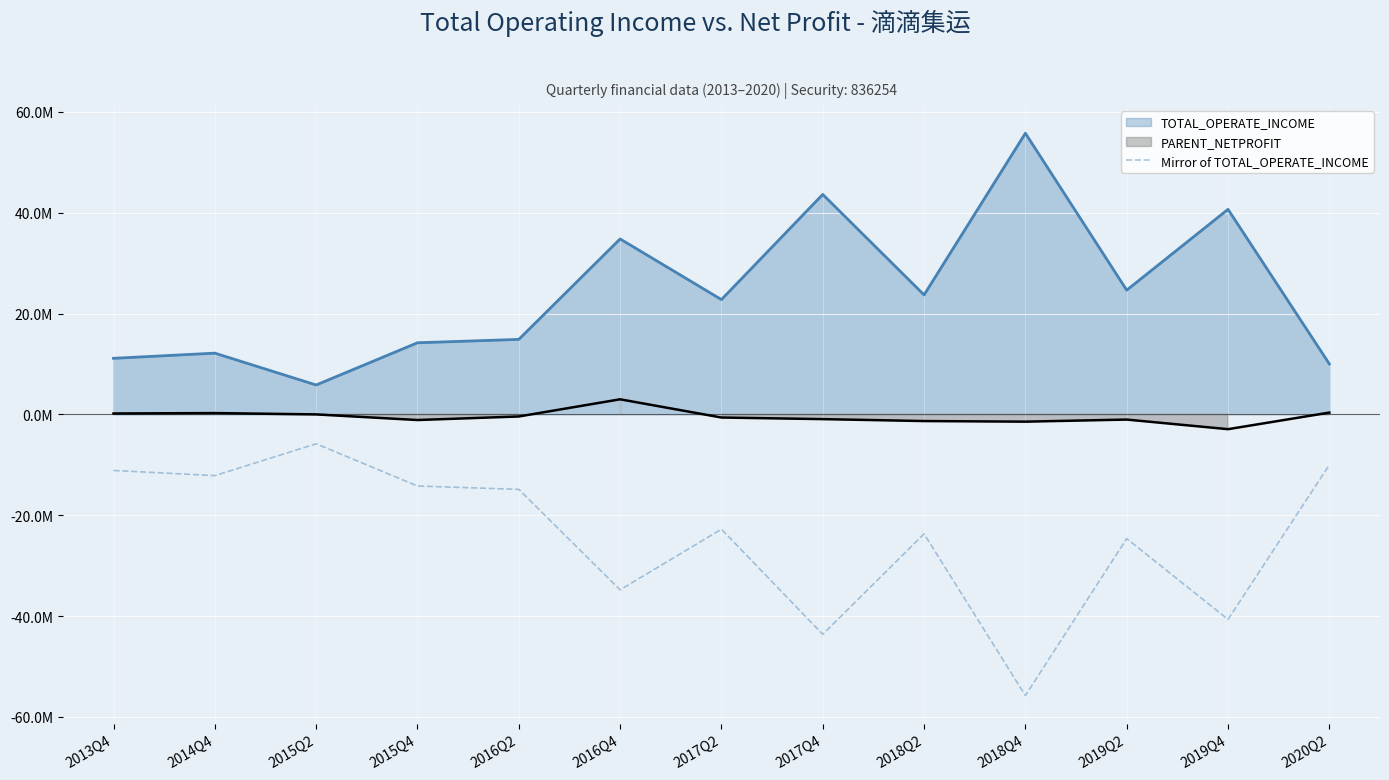

What is the label of the 4th point from the right?

2018Q4